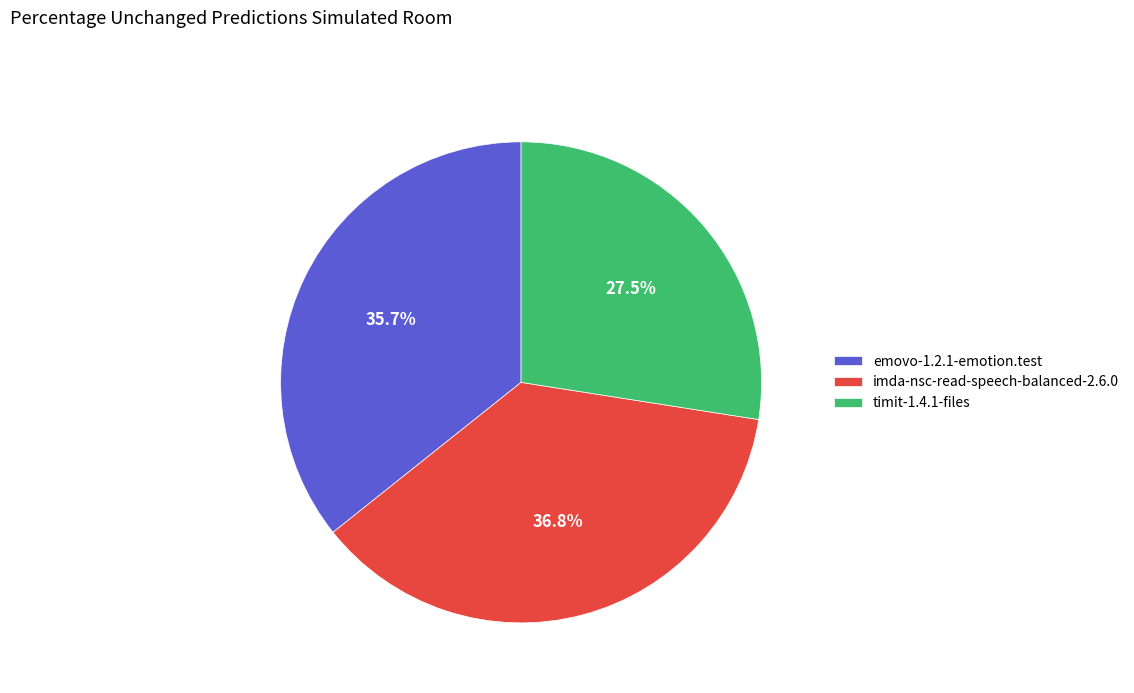

To the nearest percent, what is the difference between the largest and smallest slice percentages?

9%